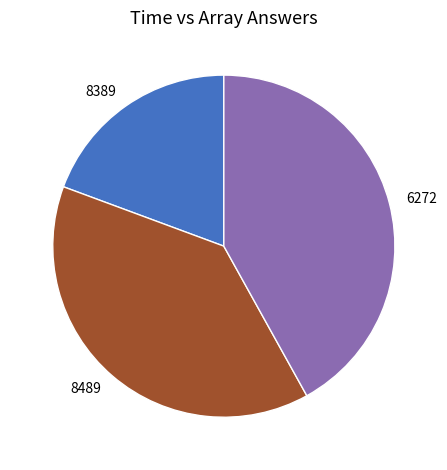

Is there a majority slice in this chart?

No